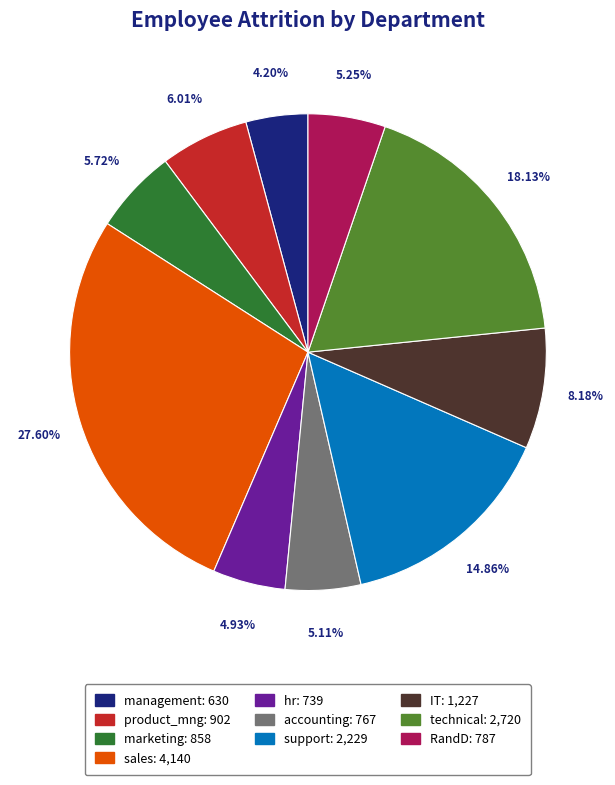

Is it true that RandD is 16% of the pie?

False